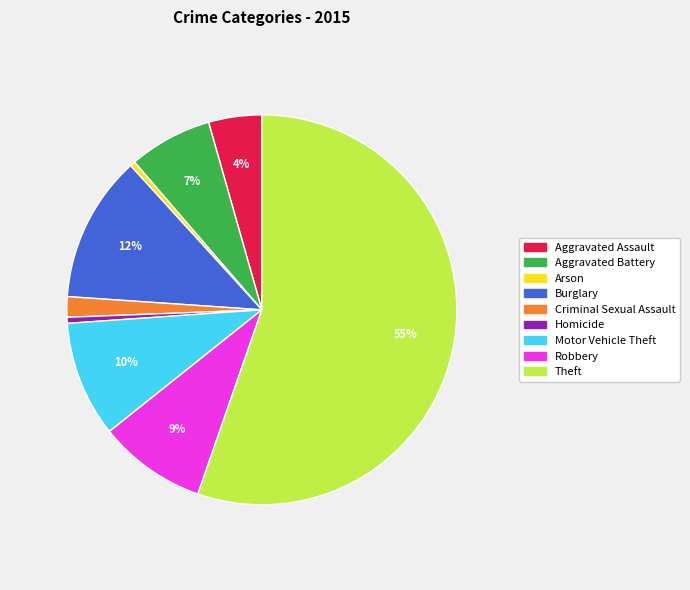

To the nearest percent, what is the average slice percentage?

11%